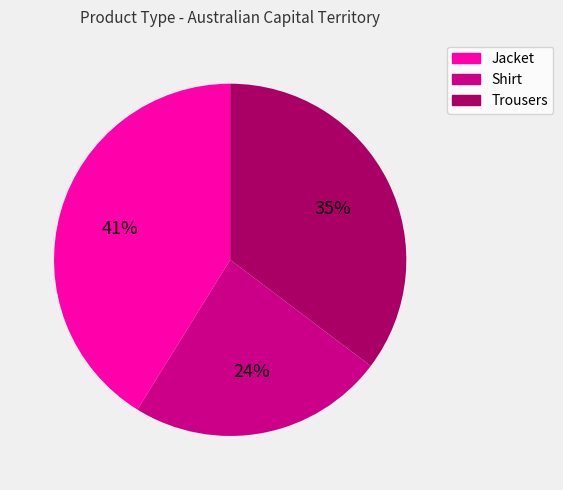

To the nearest percent, what is the combined percentage of Trousers and Jacket?

76%